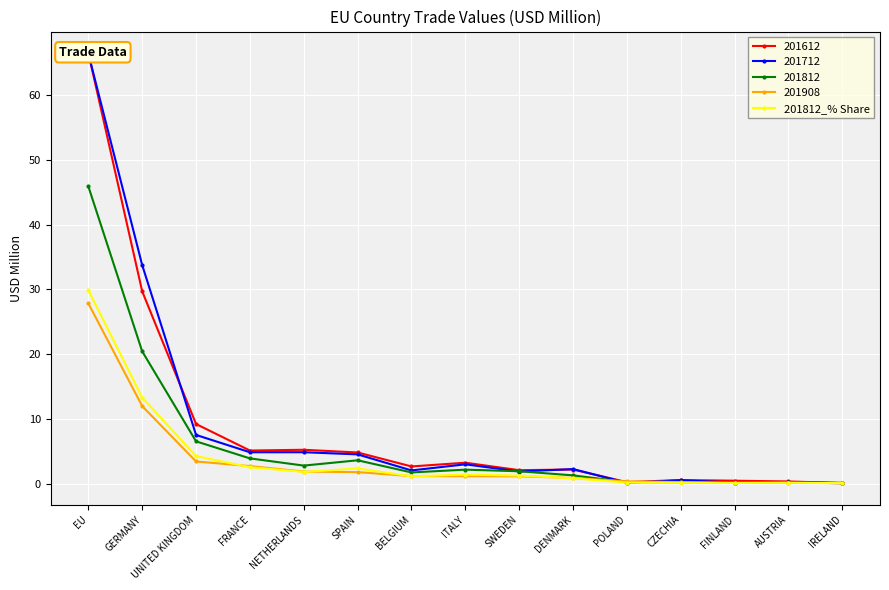

List the labels in order of value, largest first.

EU, GERMANY, UNITED KINGDOM, FRANCE, SPAIN, NETHERLANDS, ITALY, SWEDEN, BELGIUM, DENMARK, POLAND, AUSTRIA, CZECHIA, FINLAND, IRELAND